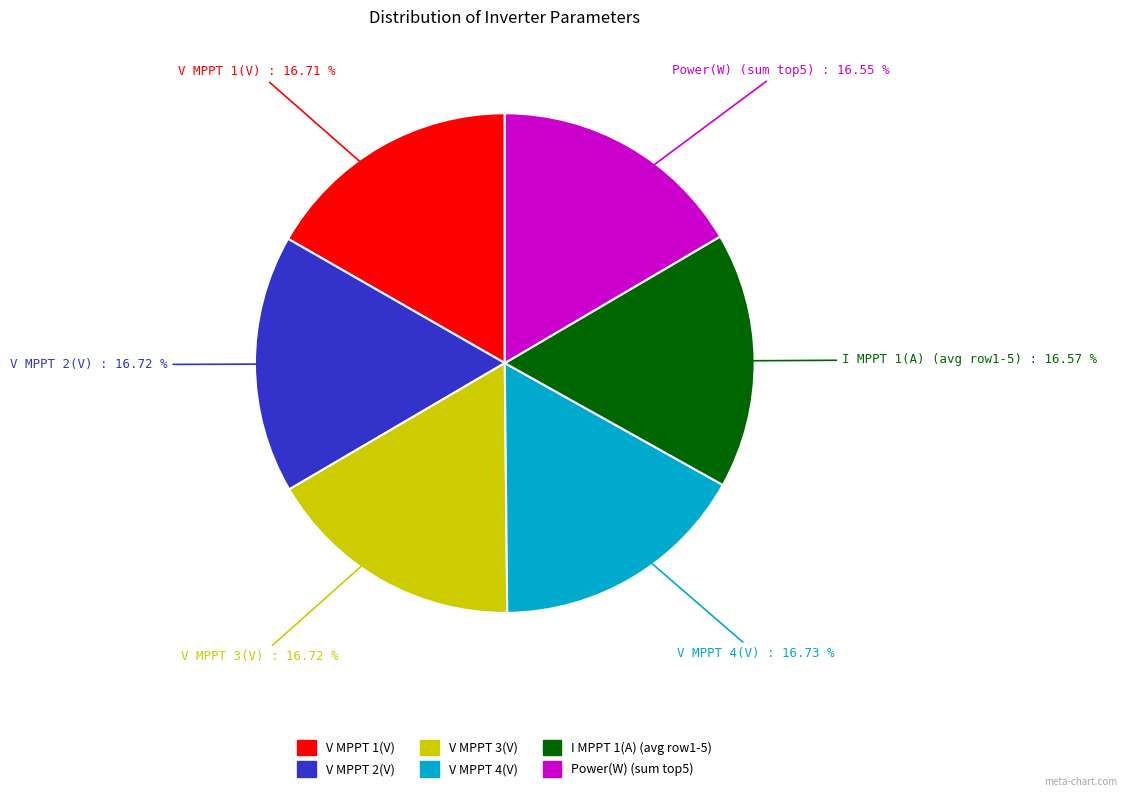

How many segments does this pie chart have?

6